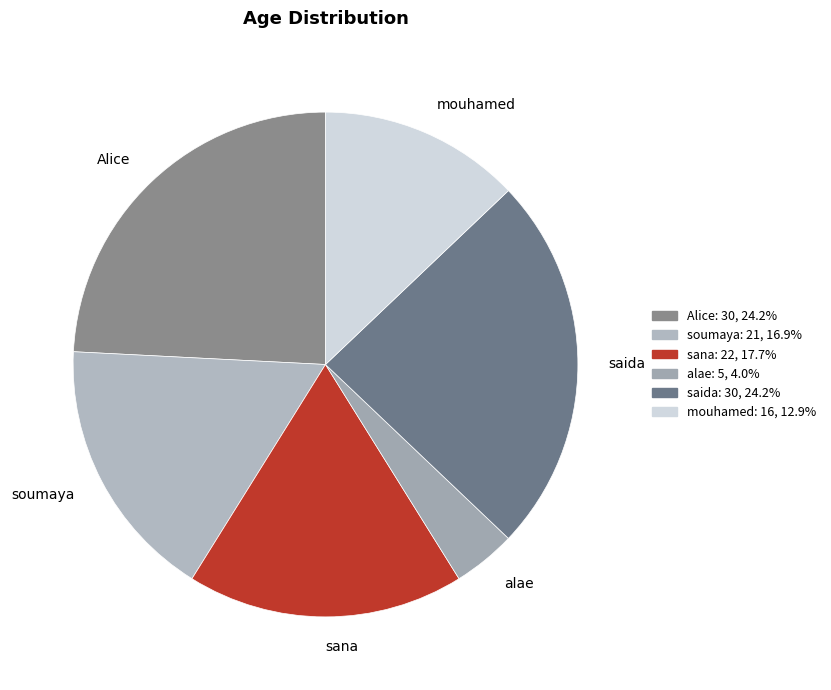

What is the smallest slice in the pie chart?

alae